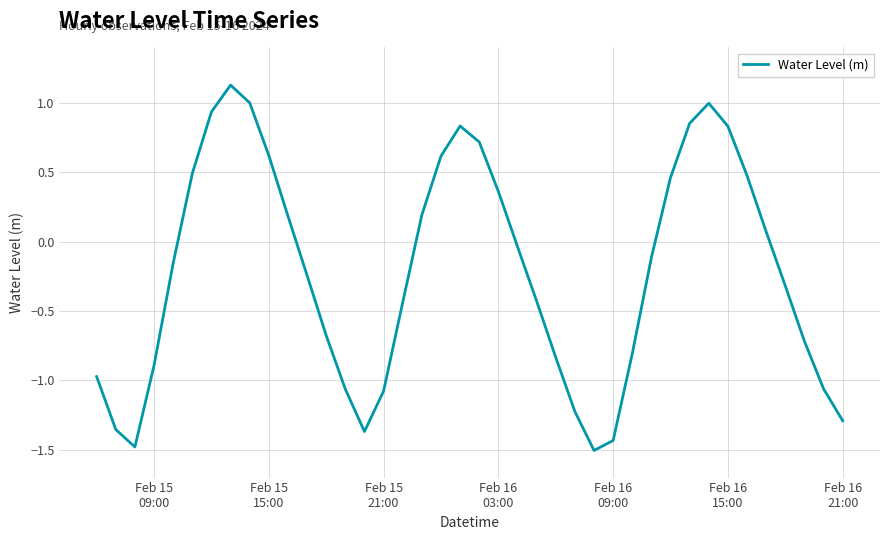

What is the sum of all values?

-8.7